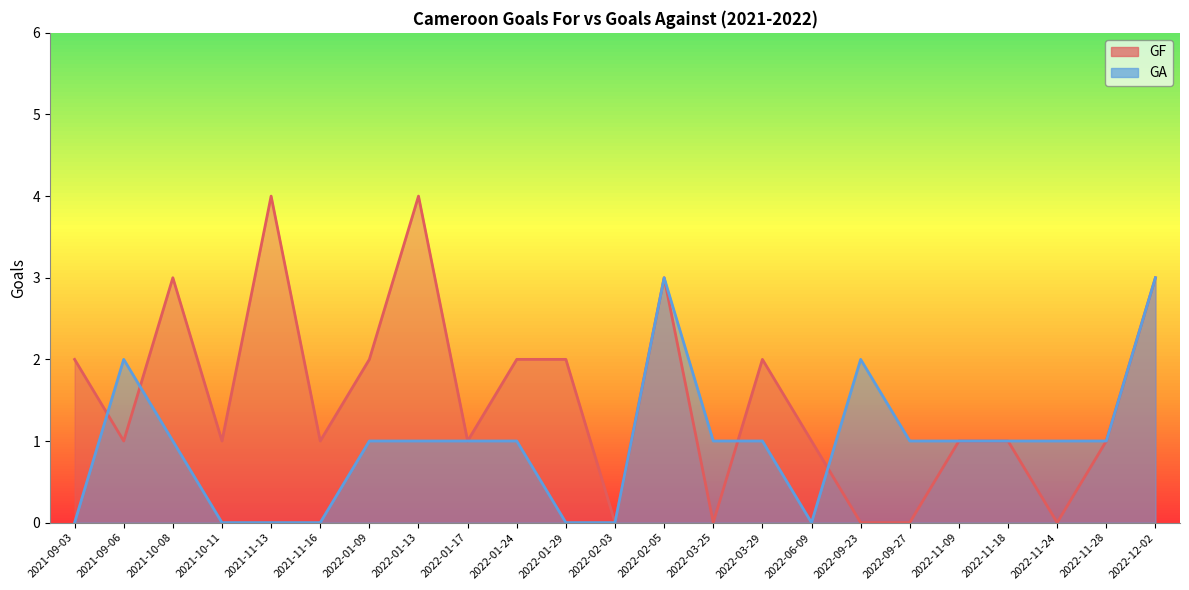

List the labels in order of GA value, smallest first.

2021-09-03, 2021-10-11, 2021-11-13, 2021-11-16, 2022-01-29, 2022-02-03, 2022-06-09, 2021-10-08, 2022-01-09, 2022-01-13, 2022-01-17, 2022-01-24, 2022-03-25, 2022-03-29, 2022-09-27, 2022-11-09, 2022-11-18, 2022-11-24, 2022-11-28, 2021-09-06, 2022-09-23, 2022-02-05, 2022-12-02